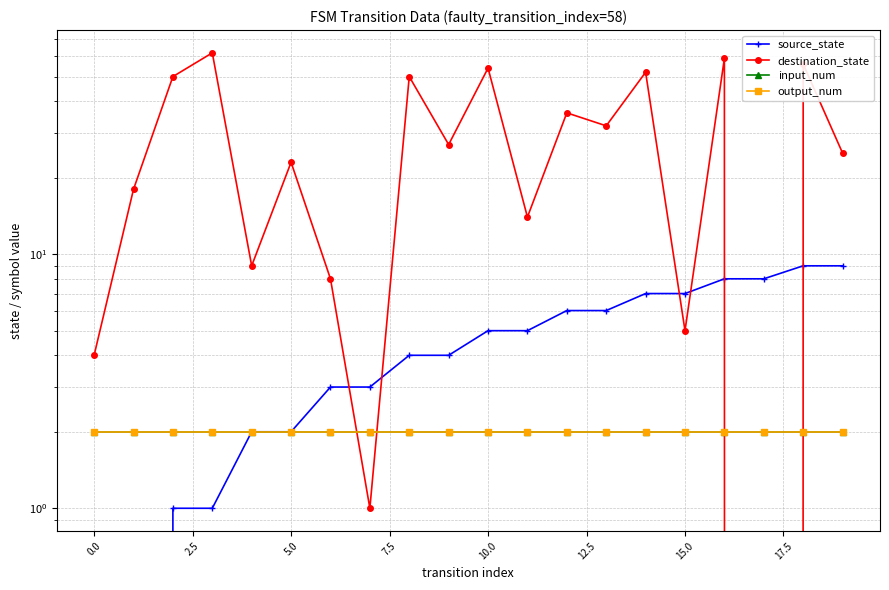

Reading left to right, what are all the values shown in this chart?

source_state: 0	0	1	1	2	2	3	3	4	4	5	5	6	6	7	7	8	8	9	9
destination_state: 4	18	50	62	9	23	8	1	50	27	54	14	36	32	52	5	59	0	56	25
input_num: 2	2	2	2	2	2	2	2	2	2	2	2	2	2	2	2	2	2	2	2
output_num: 2	2	2	2	2	2	2	2	2	2	2	2	2	2	2	2	2	2	2	2